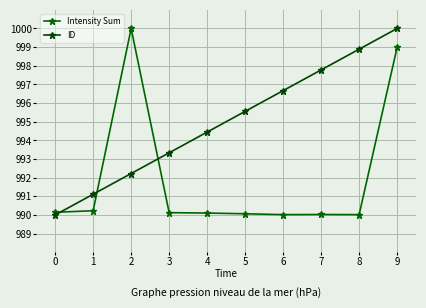

After their last crossing, which series has the higher values: ID or Intensity Sum?

ID